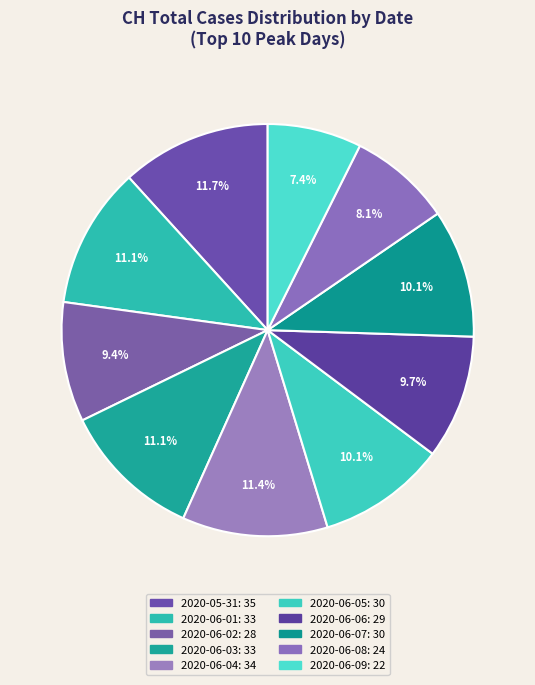

How many segments does this pie chart have?

10